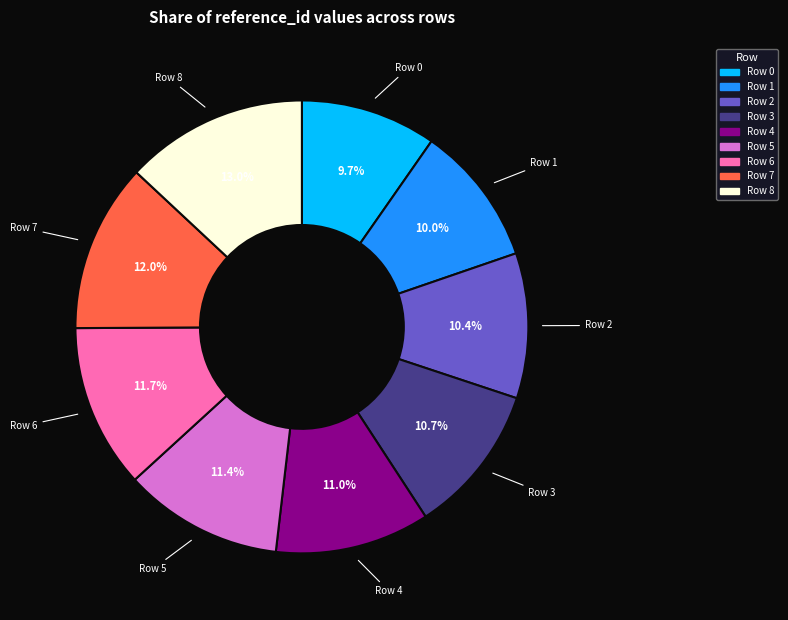

What percentage do Row 0 and Row 2 together represent?

20.1%